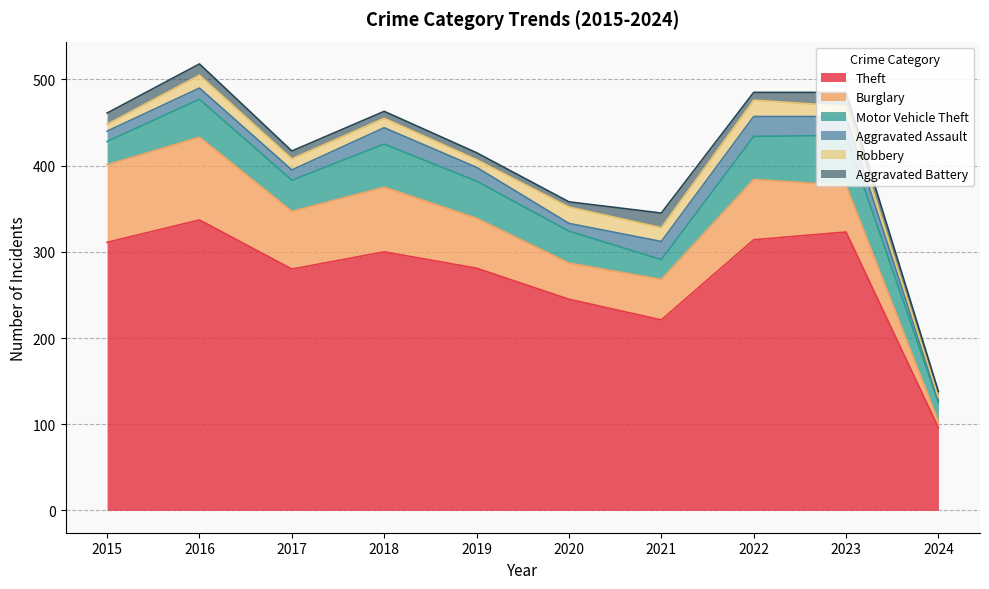

How many lines are shown in the chart?

6